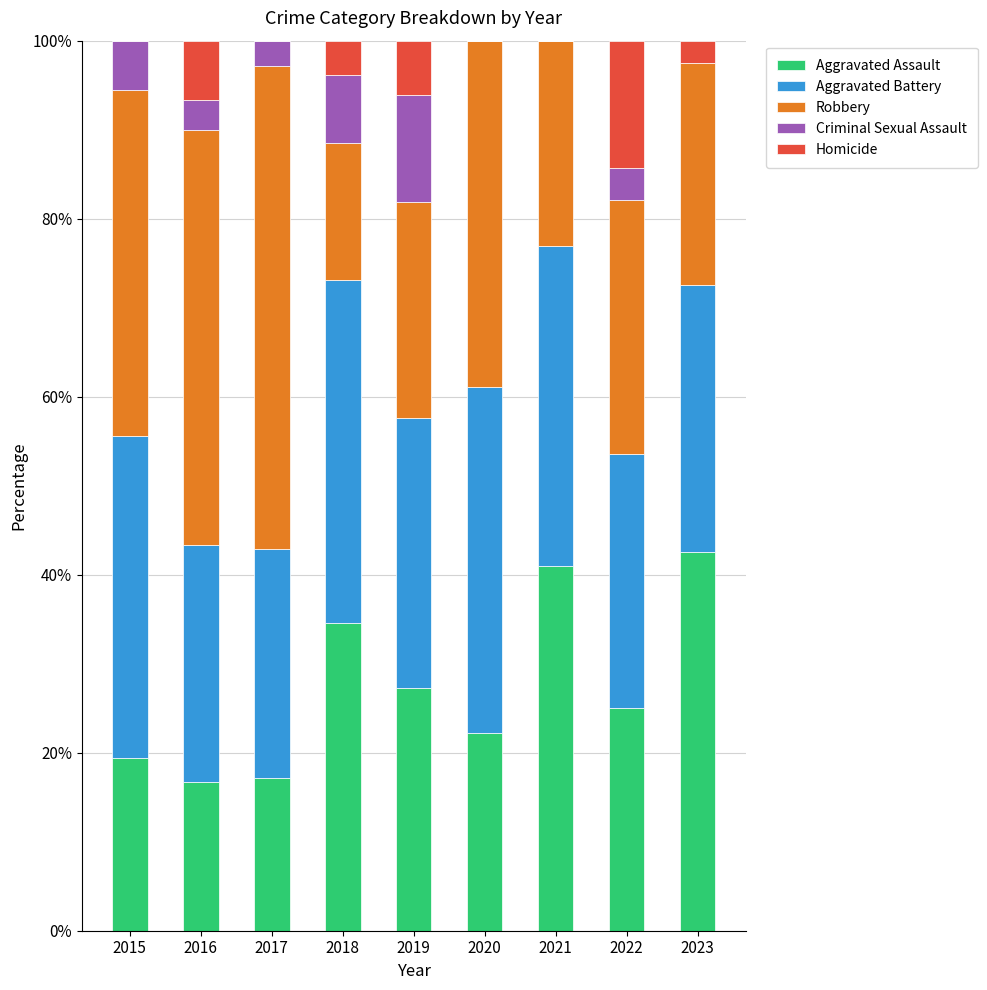

What value does the Aggravated Assault series have at 2016?

16.7